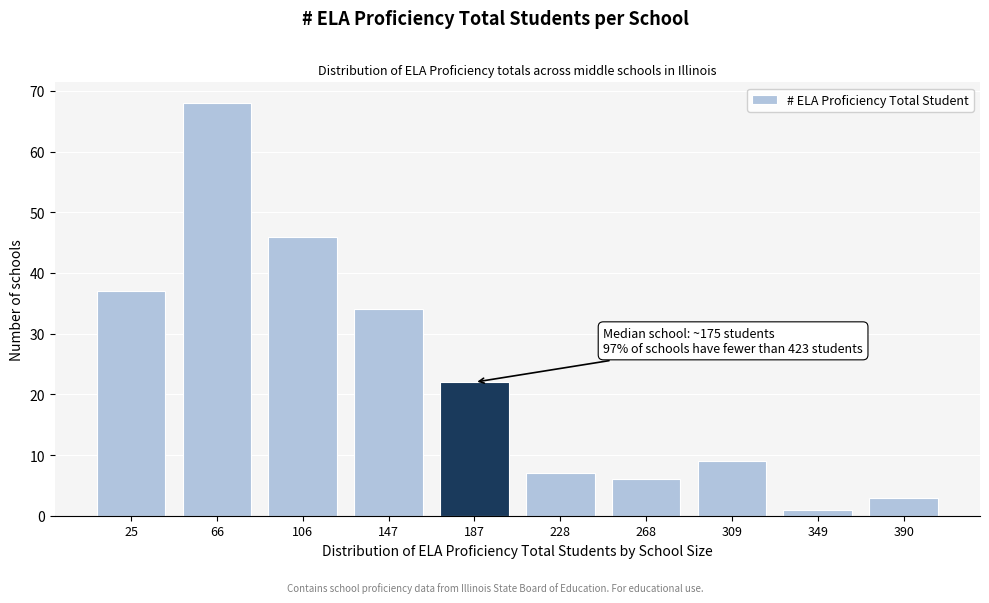

Reading left to right, extract all data points from this chart.

37	68	46	34	22	7	6	9	1	3